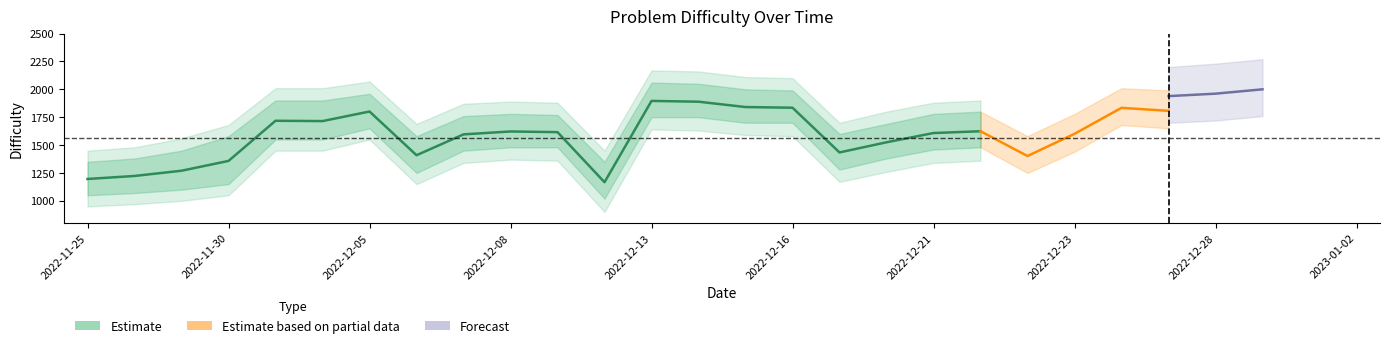

Rank the categories by value from highest to lowest.

2022-12-13, 2022-12-14, 2022-12-15, 2022-12-16, 2022-12-05, 2022-12-01, 2022-12-02, 2022-12-22, 2022-12-08, 2022-12-09, 2022-12-21, 2022-12-07, 2022-12-20, 2022-12-19, 2022-12-06, 2022-11-30, 2022-11-29, 2022-11-27, 2022-11-25, 2022-12-12